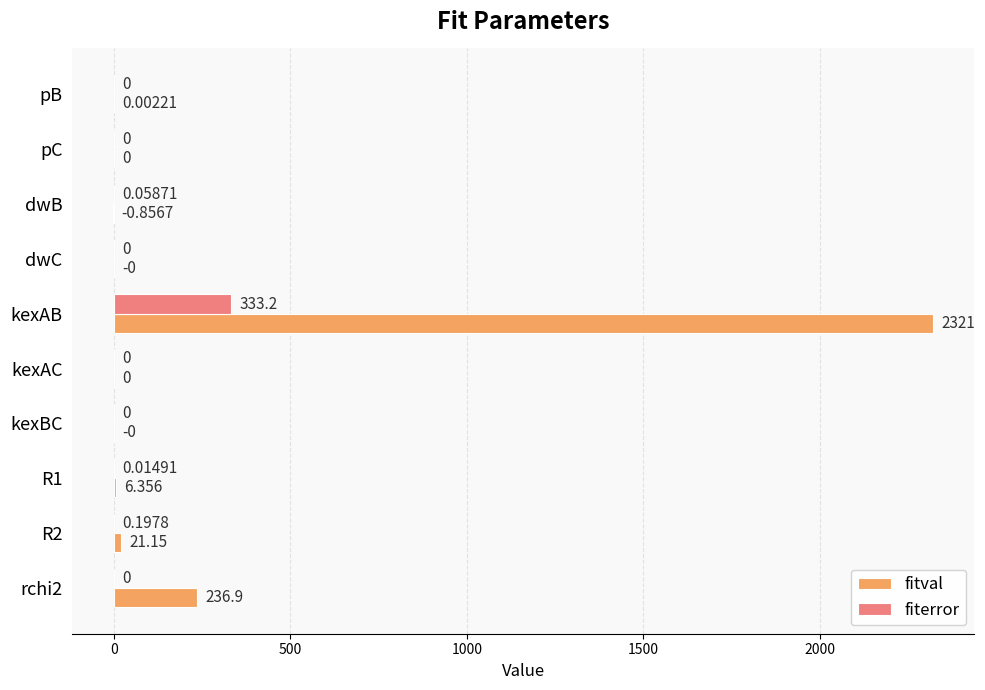

What are all the series names shown in the legend?

fitval, fiterror